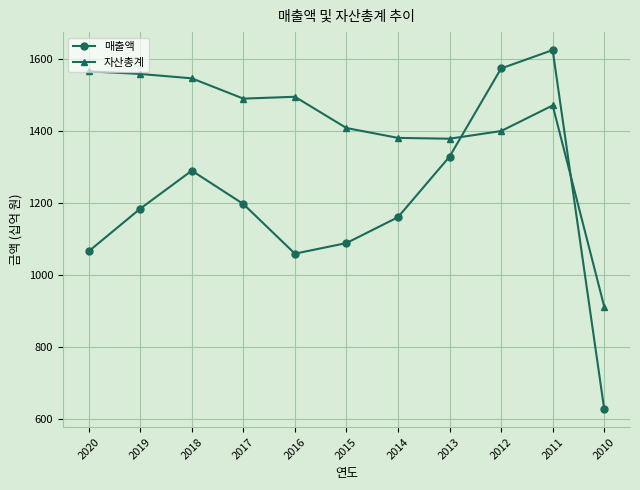

What is the difference between the maximum and minimum values in the 자산총계 series?

653.7